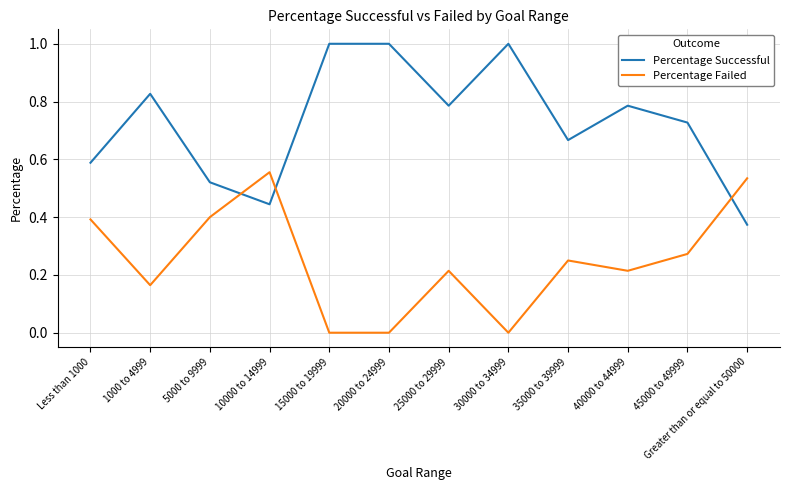

At which label does Percentage Successful reach its minimum?

Greater than or equal to 50000